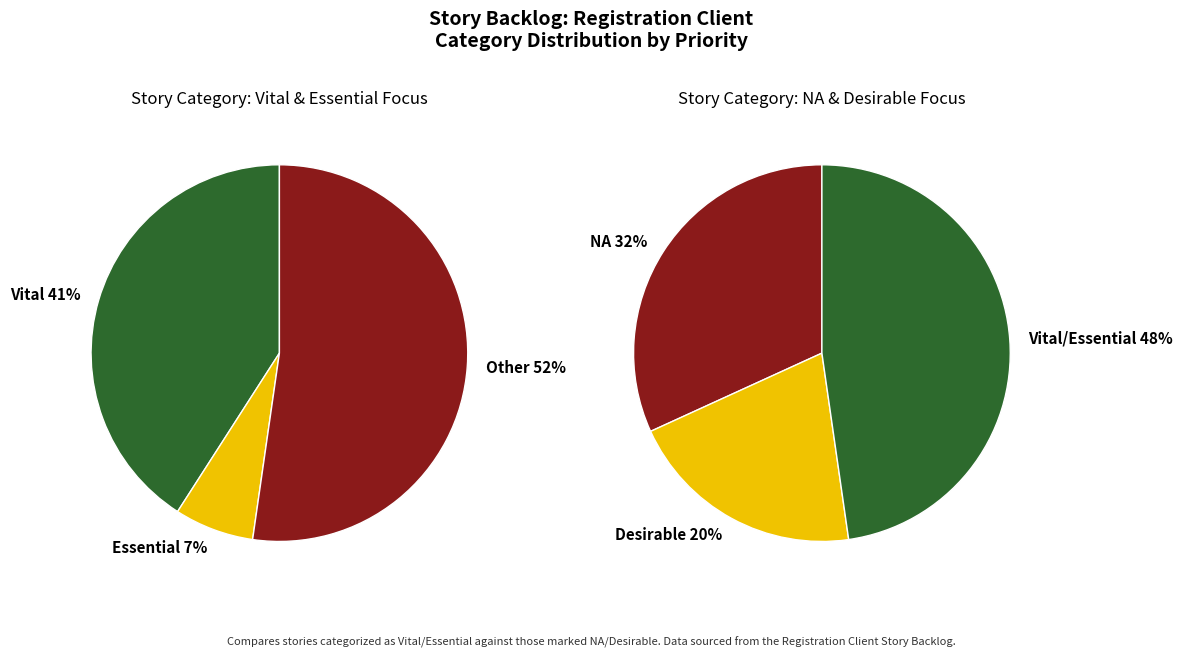

What is the smallest slice in the pie chart?

Essential